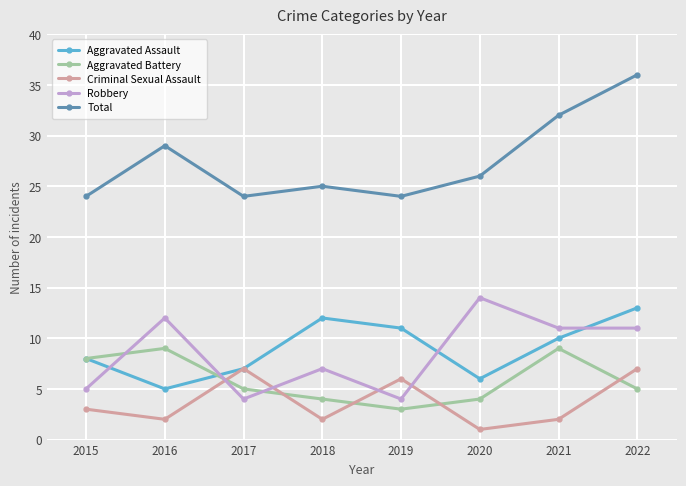

What is the spread (max minus min) of values at 2018?

23